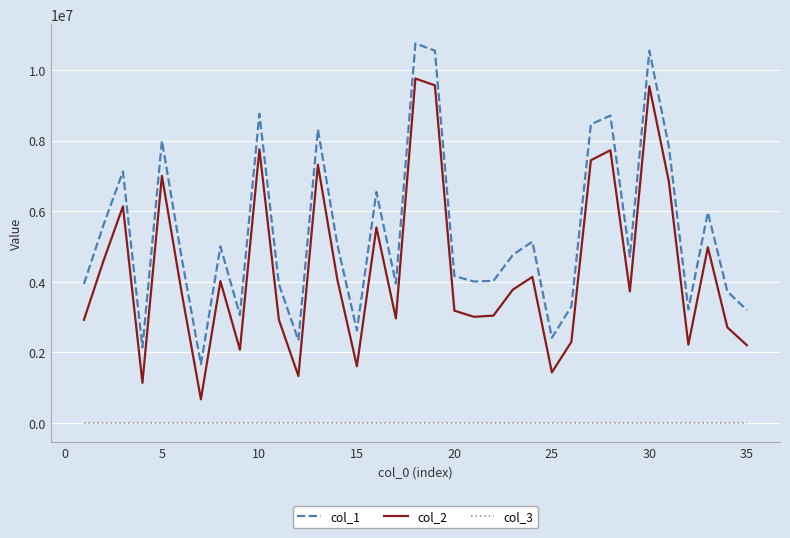

True or false: col_2 and col_3 cross at least once.

False